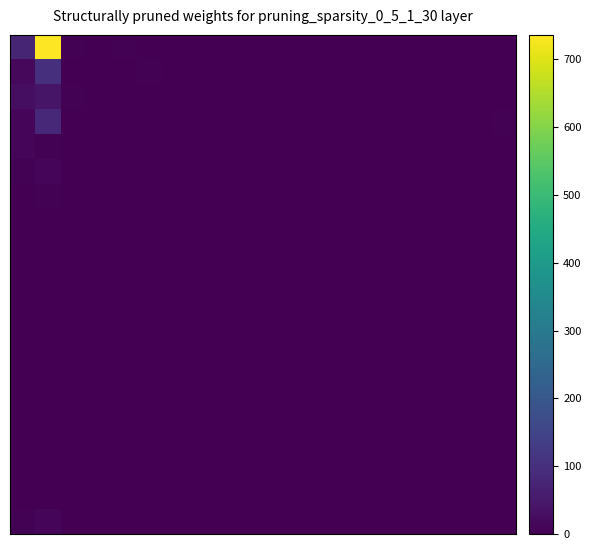

At how many categories does at least one series exceed 340?

1